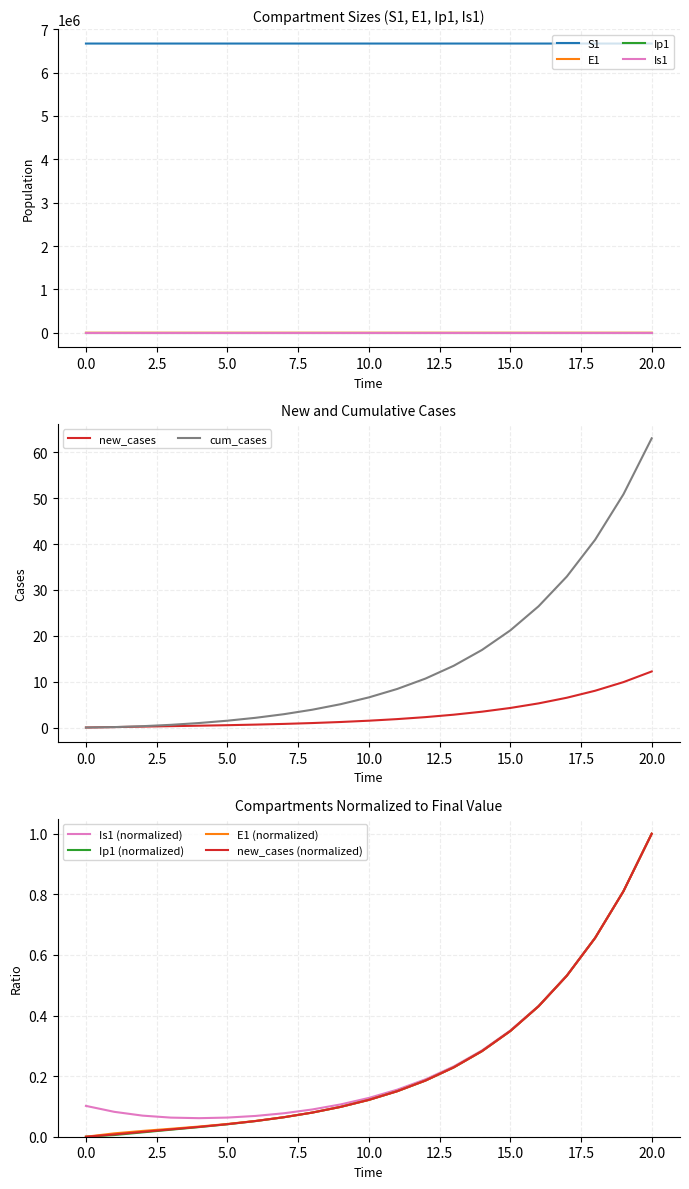

What is the difference between the maximum and minimum values in the E1 series?

27.3